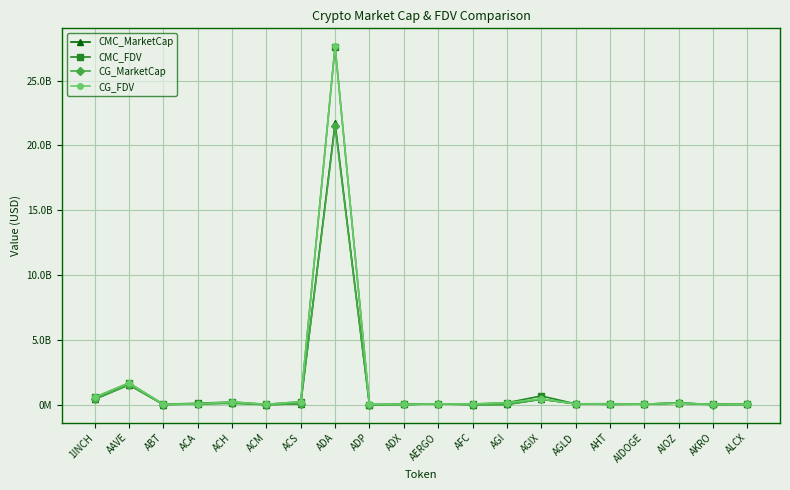

Where is the first local maximum for CG_MarketCap?

AAVE